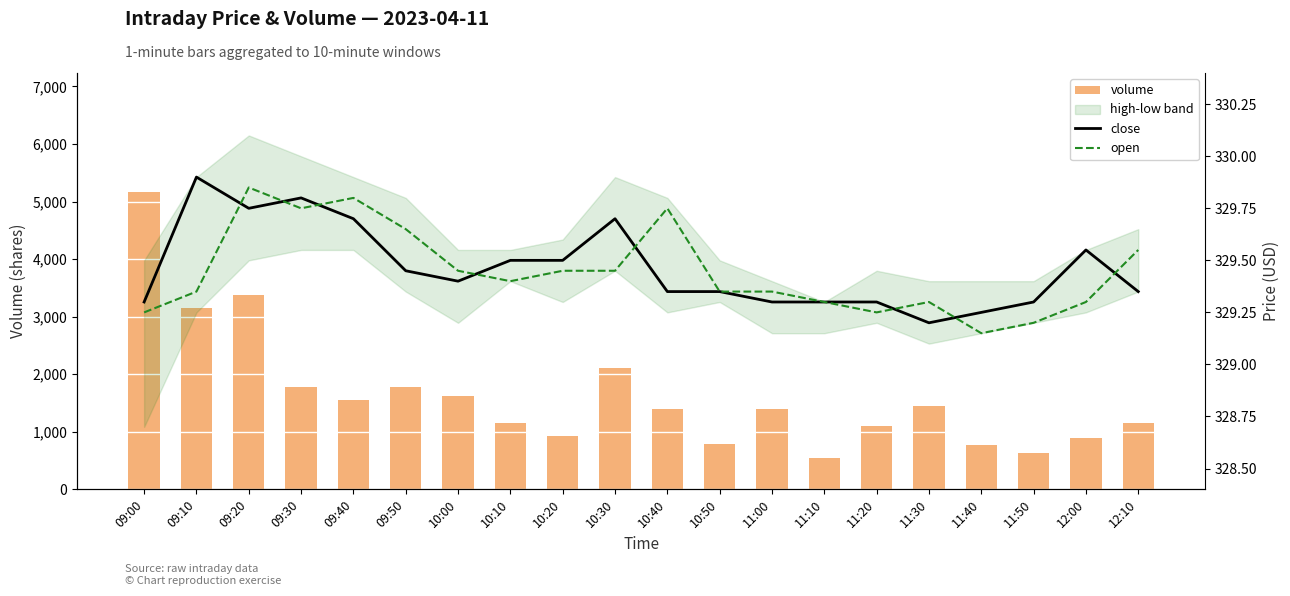

The value of volume at 09:20 is 1441.4. True or false?

False